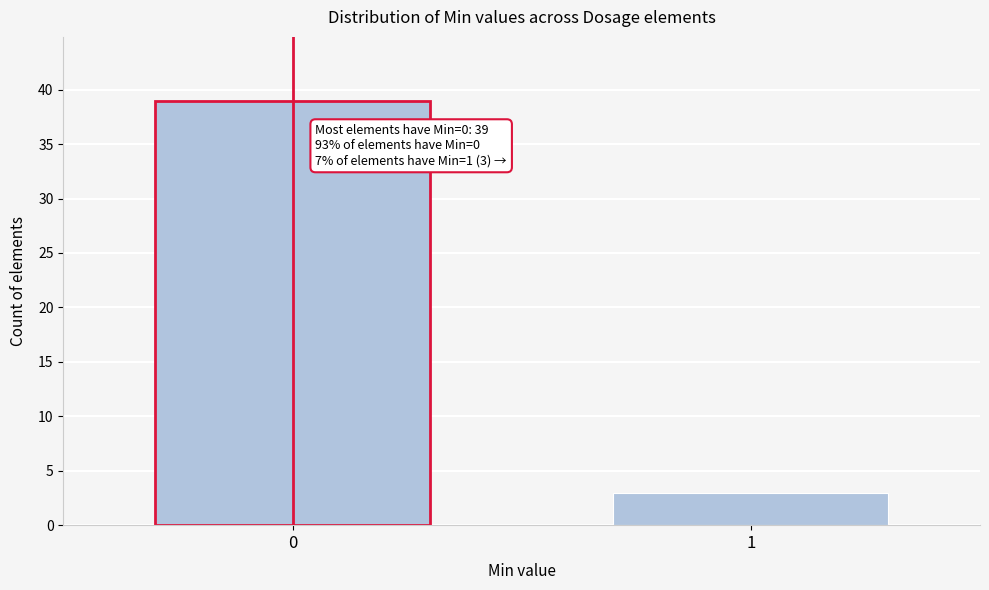

Reading left to right, list all the values displayed in this chart.

0=39	1=3